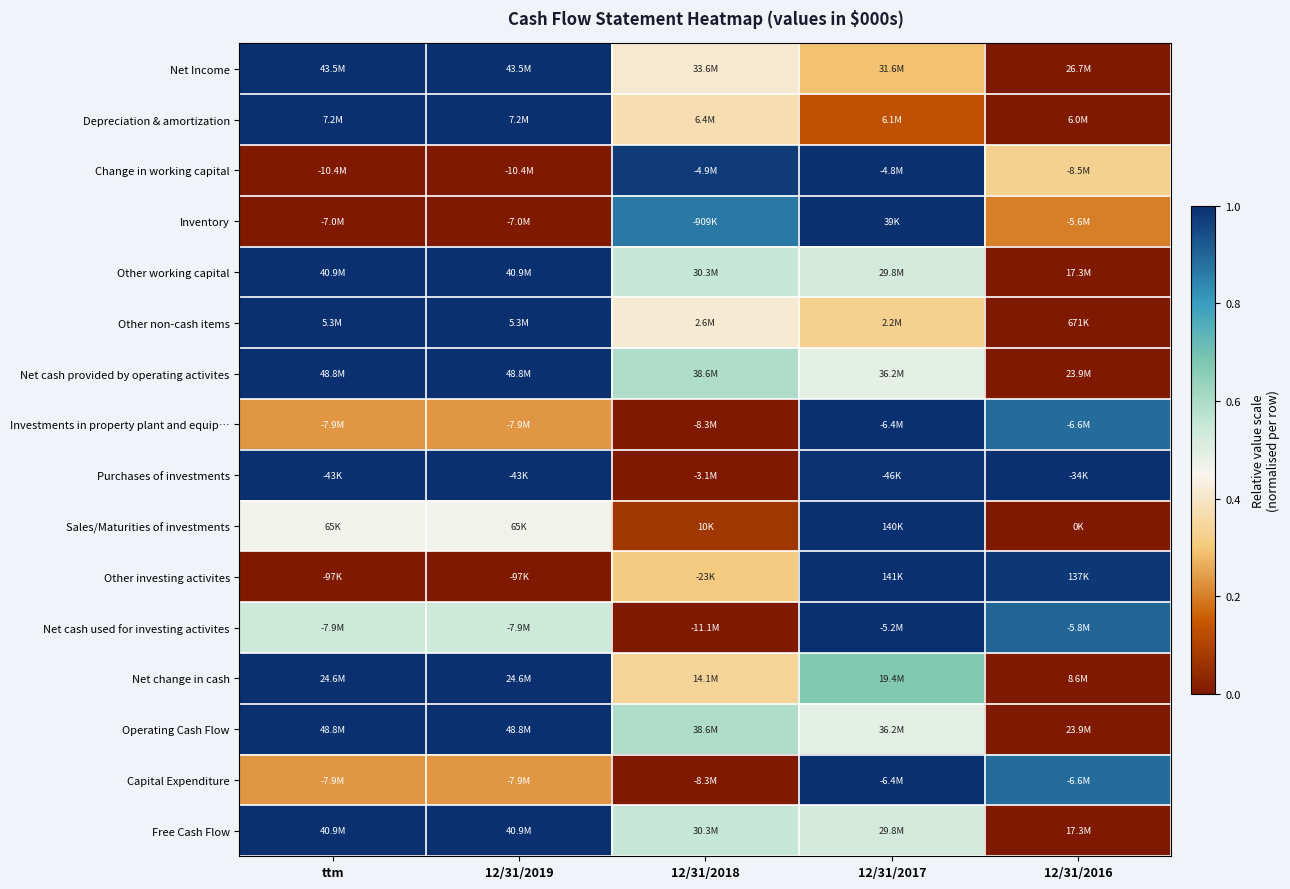

At how many categories does at least one series exceed 0?

5